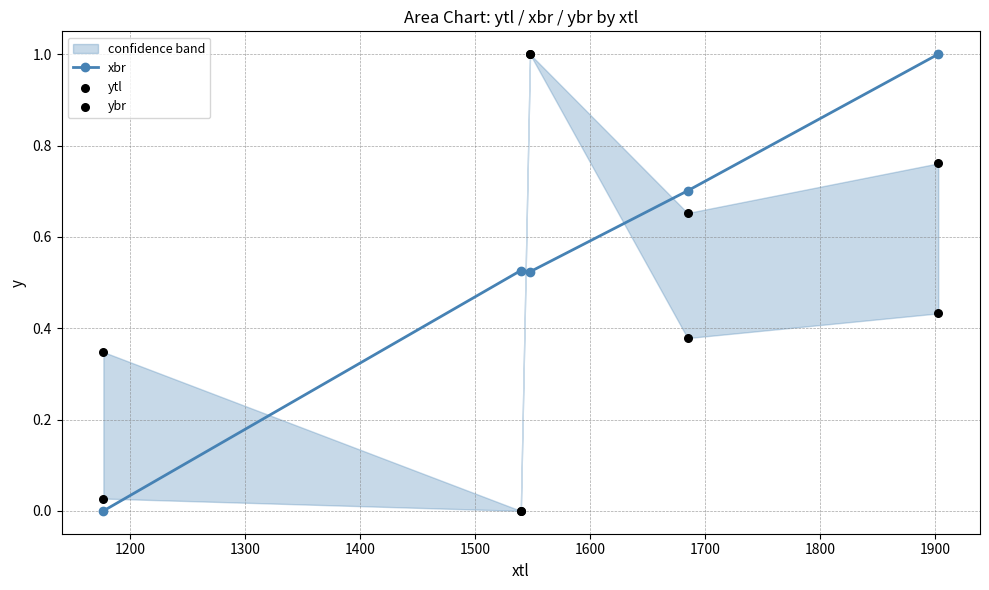

Which series contains the lowest Y value?

xbr